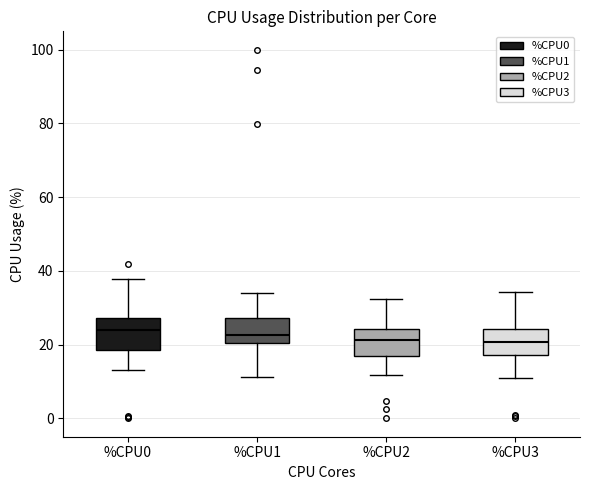

Where does the median line of the box for %CPU3 sit on the y-axis? The values are not printed on the chart, so give them approximately, as read against the axis.

20